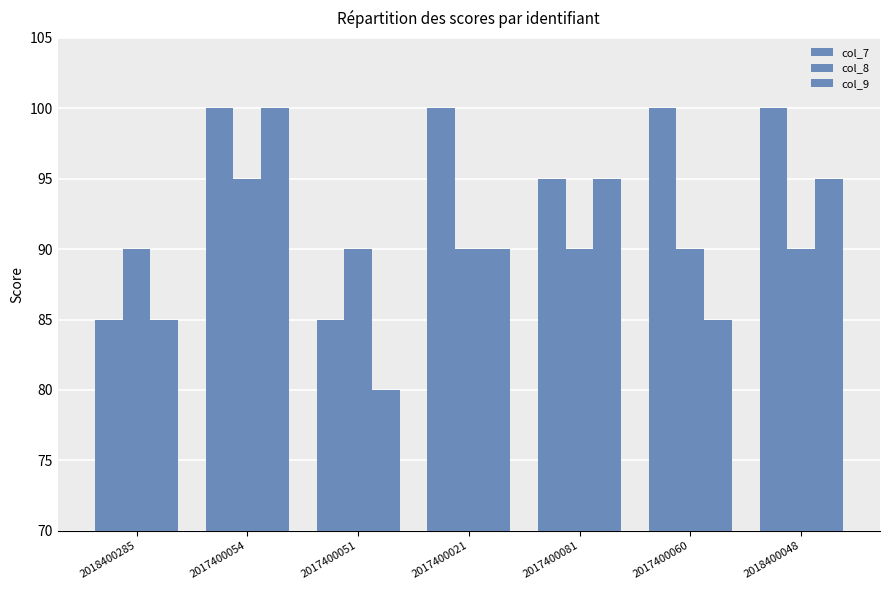

Count the number of categories in the chart.

7